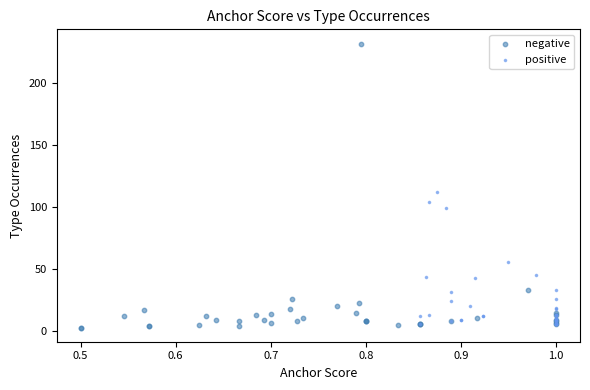

What are all the series names shown in the legend?

negative, positive